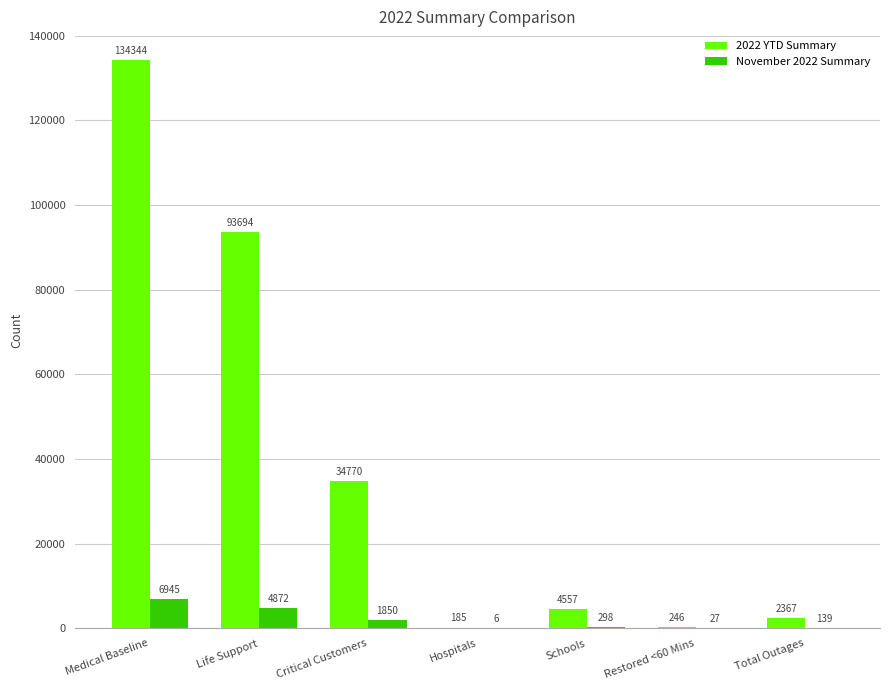

Reading left to right, what are all the values shown in this chart?

2022 YTD Summary: Medical Baseline=134344	Life Support=93694	Critical Customers=34770	Hospitals=185	Schools=4557	Restored <60 Mins=246	Total Outages=2367
November 2022 Summary: Medical Baseline=6945	Life Support=4872	Critical Customers=1850	Hospitals=6	Schools=298	Restored <60 Mins=27	Total Outages=139